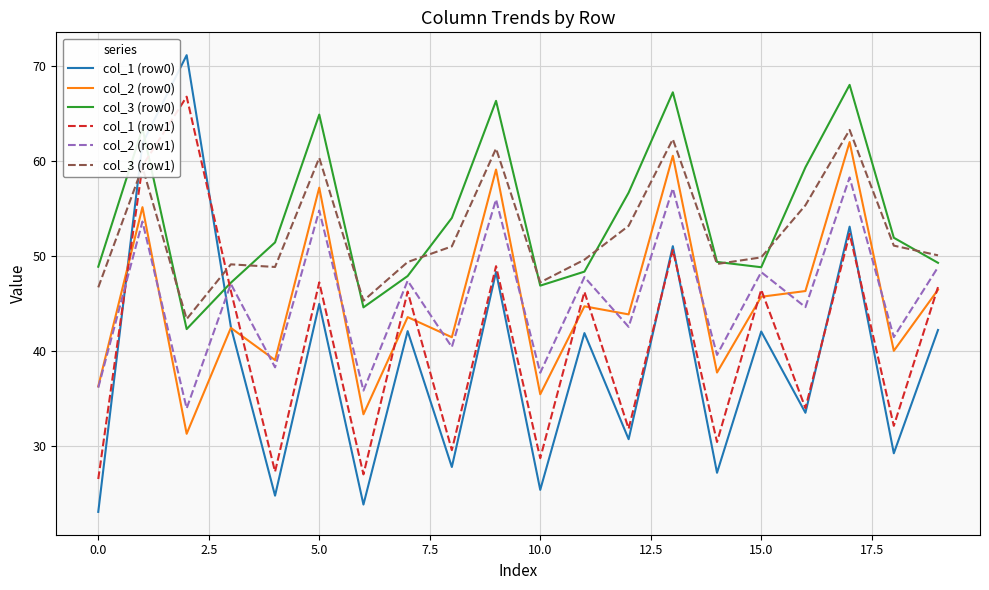

True or false: col_2 (row0) and col_3 (row0) cross at least once.

False